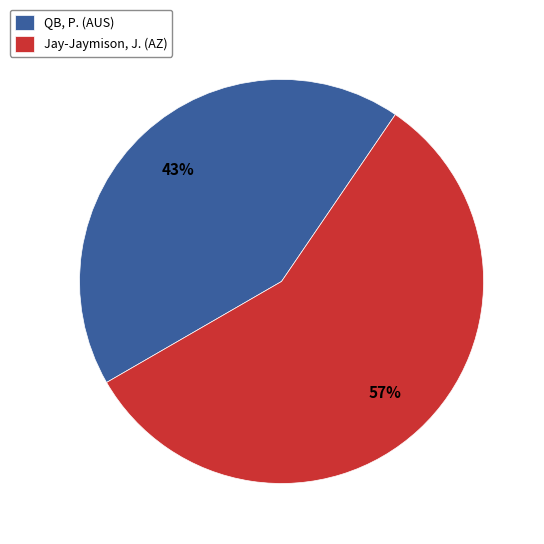

To the nearest percent, what percentage of the pie is Jay-Jaymison, J. (AZ)?

57%